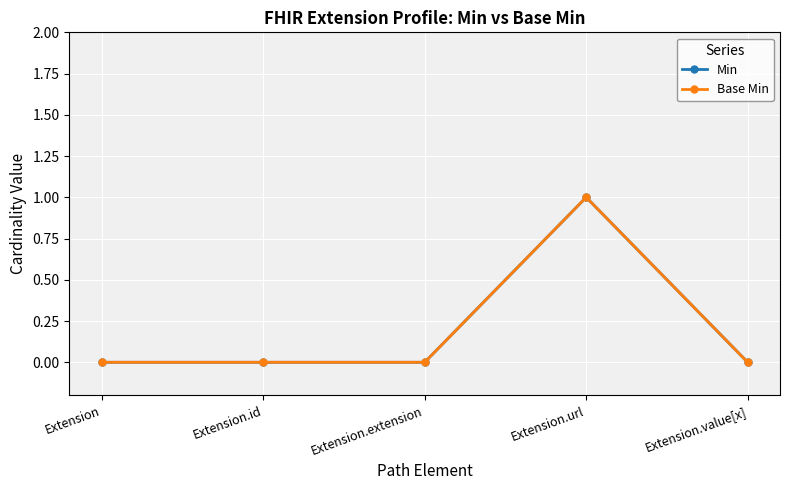

The Min series shows -1 at Extension.value[x]. True or false?

False